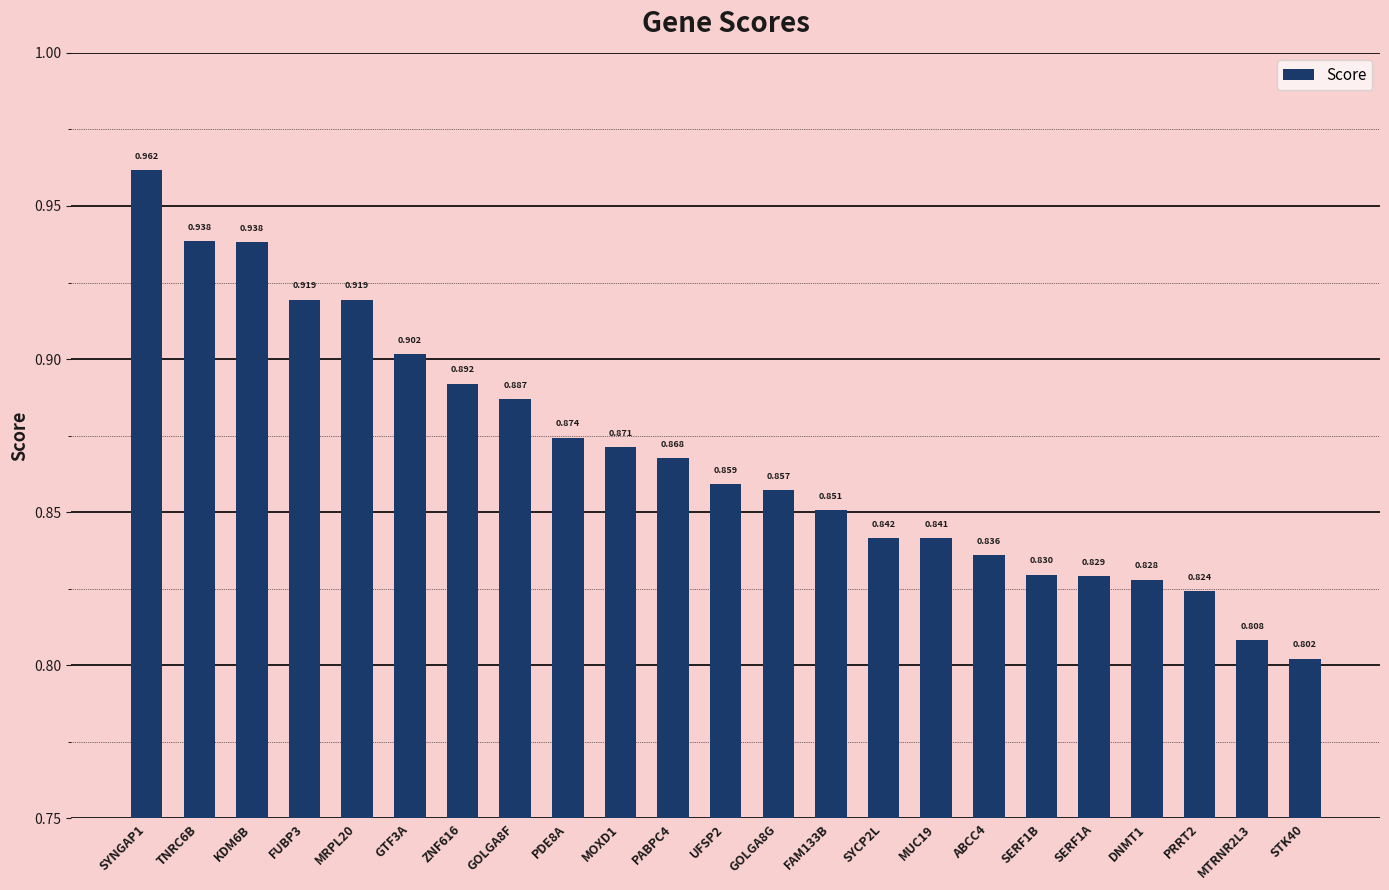

What is the sum of the values at FAM133B and SYCP2L?

1.7